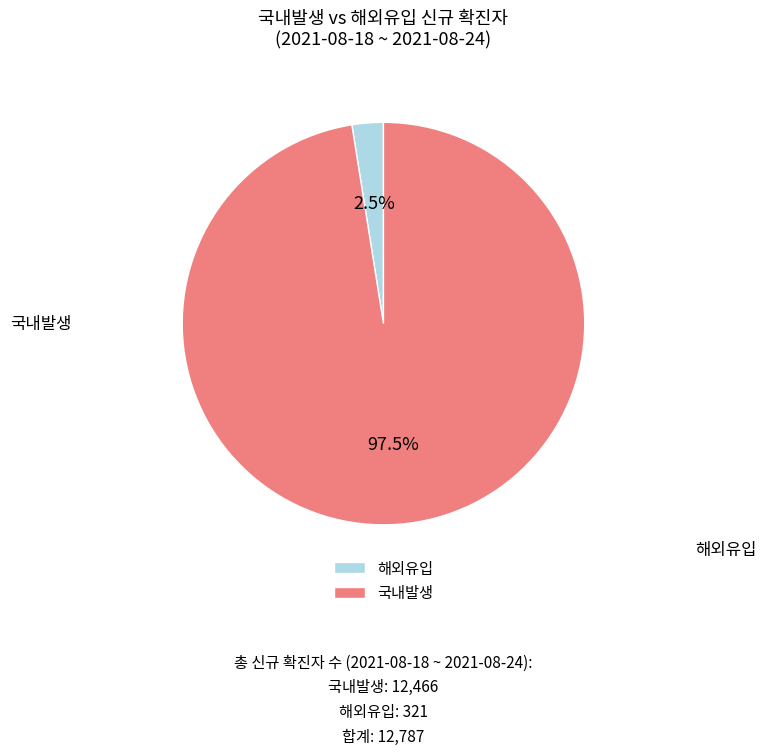

Is there any slice that represents more than half of the pie?

Yes